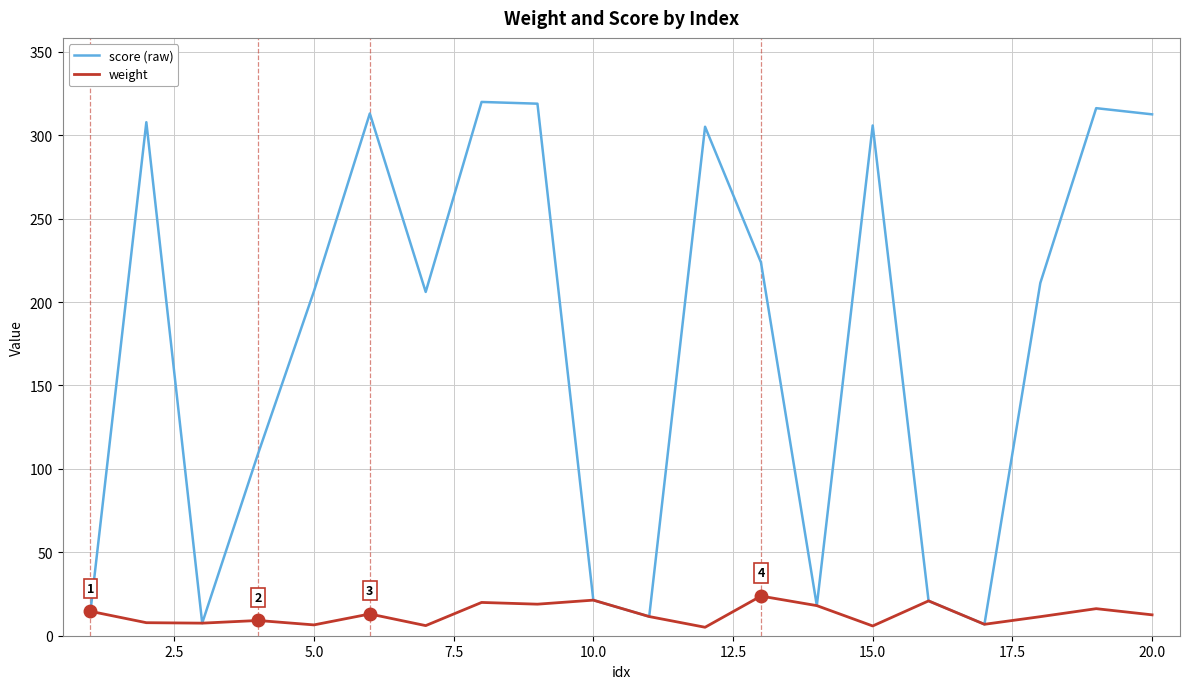

How many distinct data groups are displayed?

2